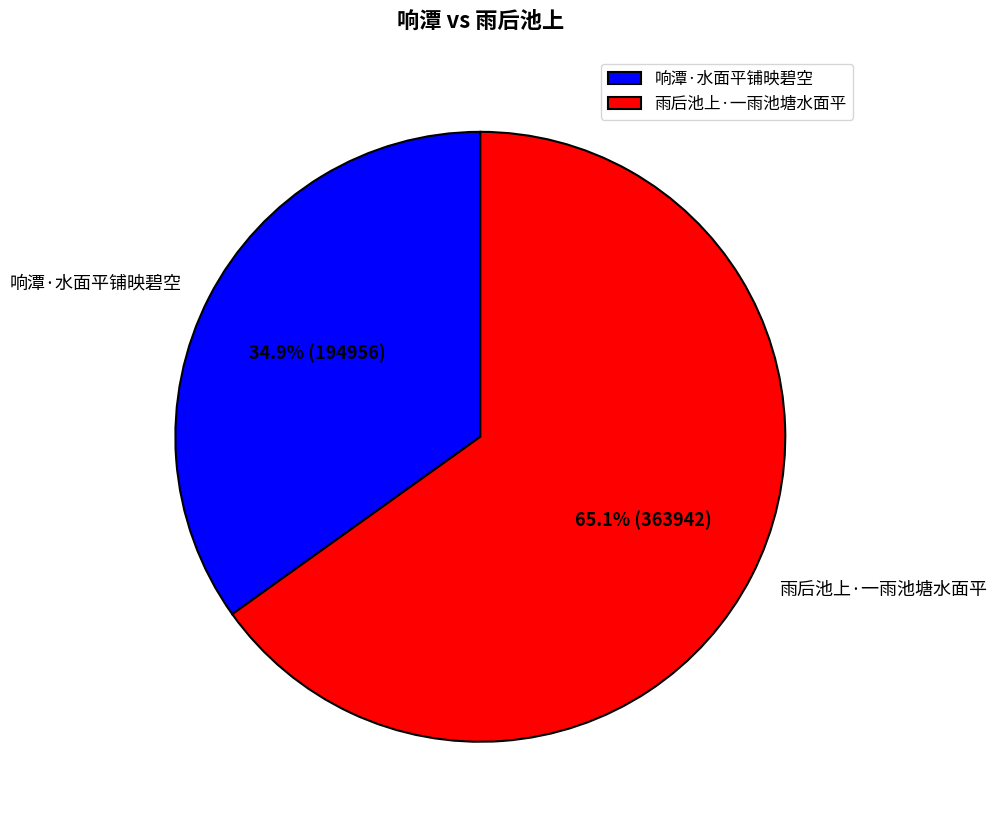

Does 雨后池上·一雨池塘水面平 account for over 50% of the chart?

Yes